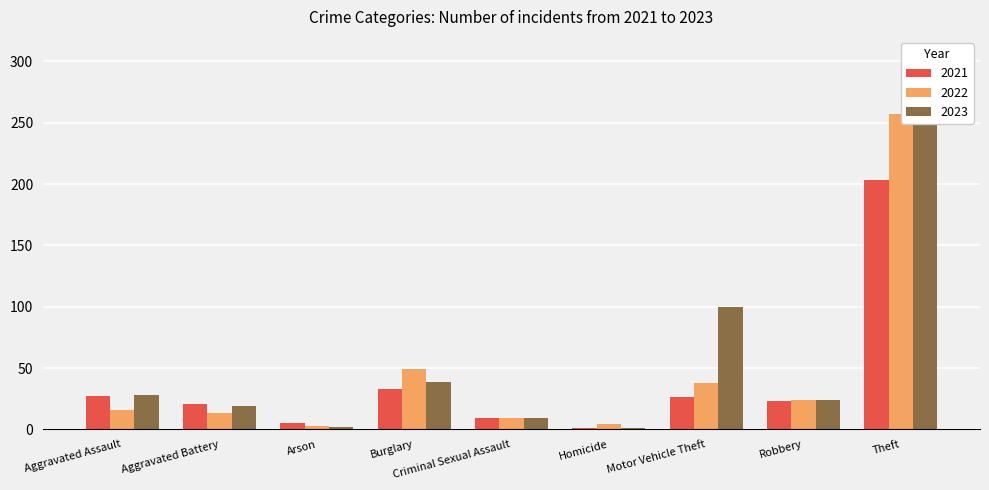

List the series in order of their overall mean, highest first.

2023, 2022, 2021